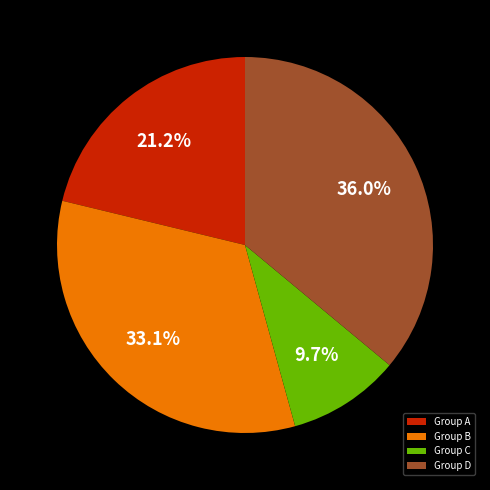

What is the ratio of the value at Group D to the value at Group A?

1.7